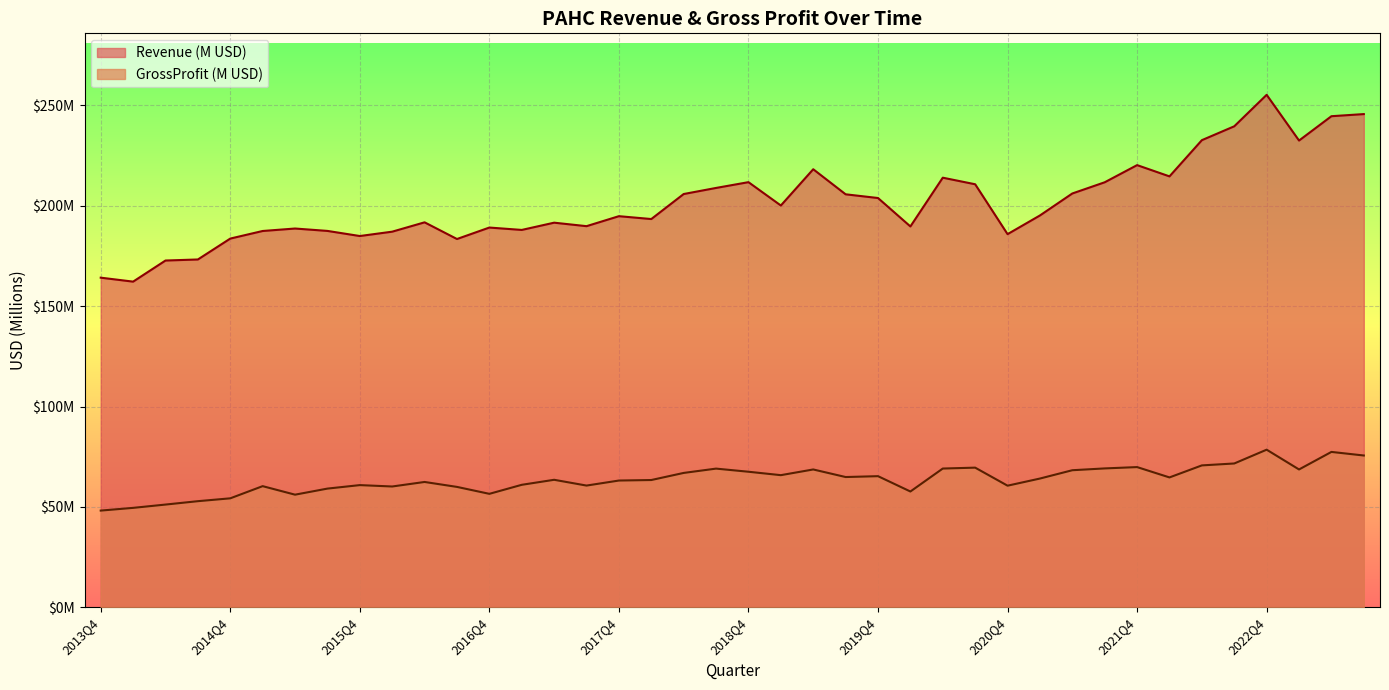

Where is Revenue (M) nearest to the value 208?

2018Q3